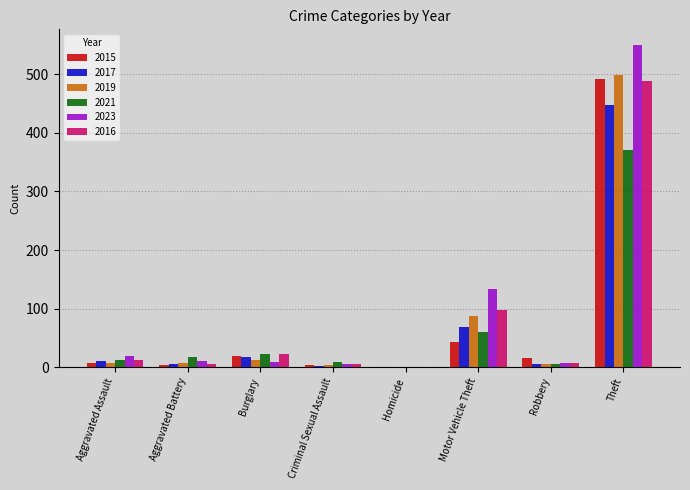

What is the maximum value shown in the chart?

549